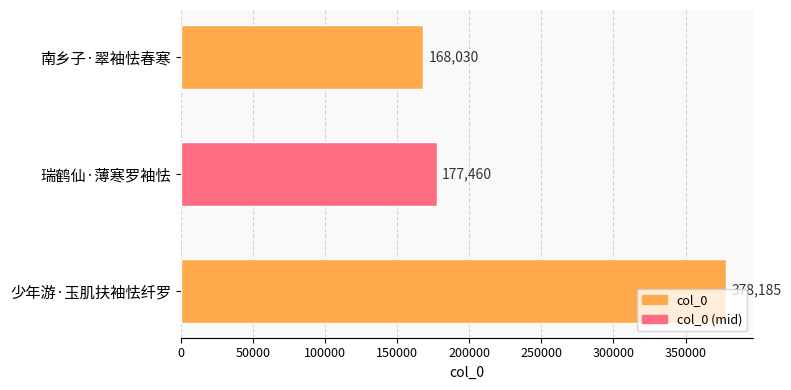

How many series are shown in this chart?

1